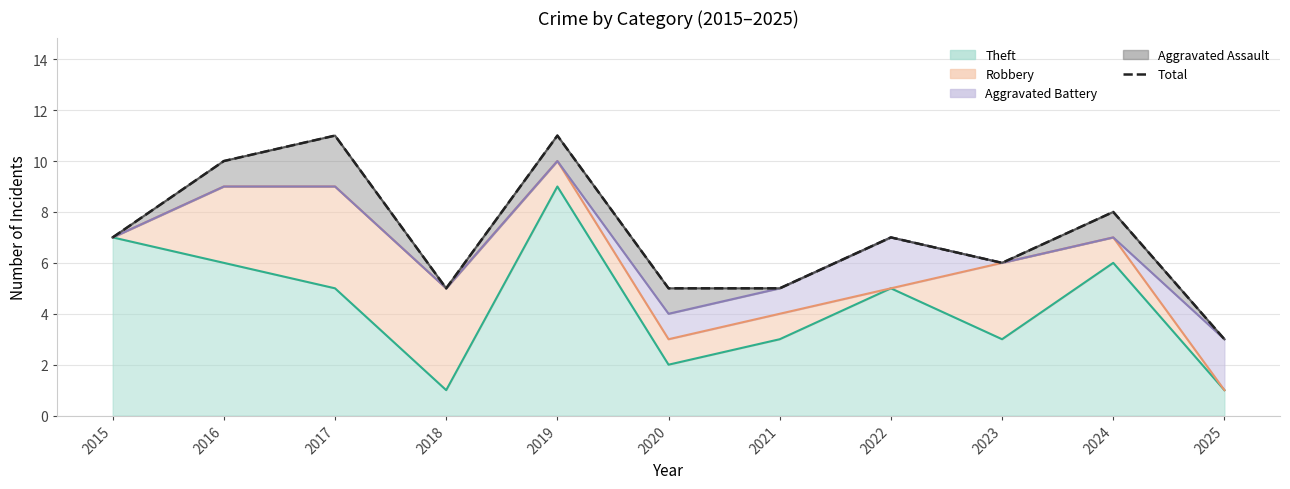

How many values are below 7?

5